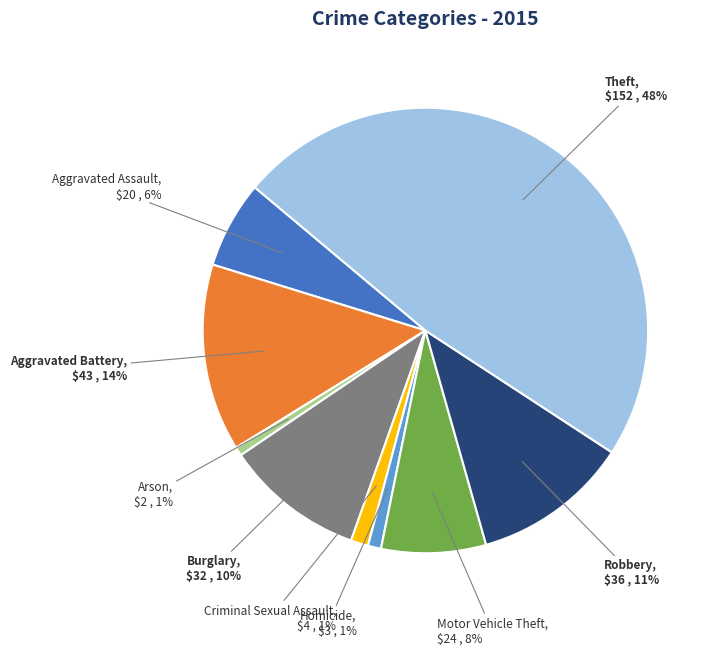

Is the sum of Theft and Robbery greater than half?

Yes